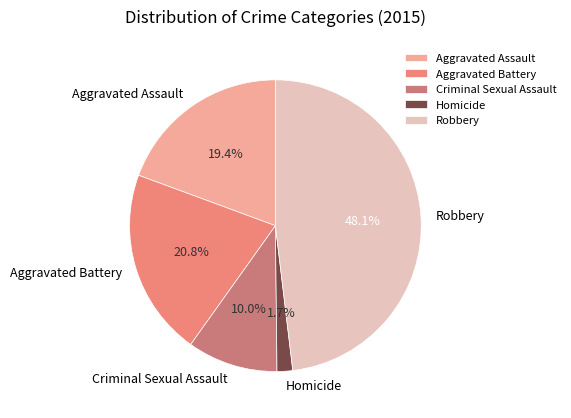

Rank the categories by value from lowest to highest.

Homicide, Criminal Sexual Assault, Aggravated Assault, Aggravated Battery, Robbery